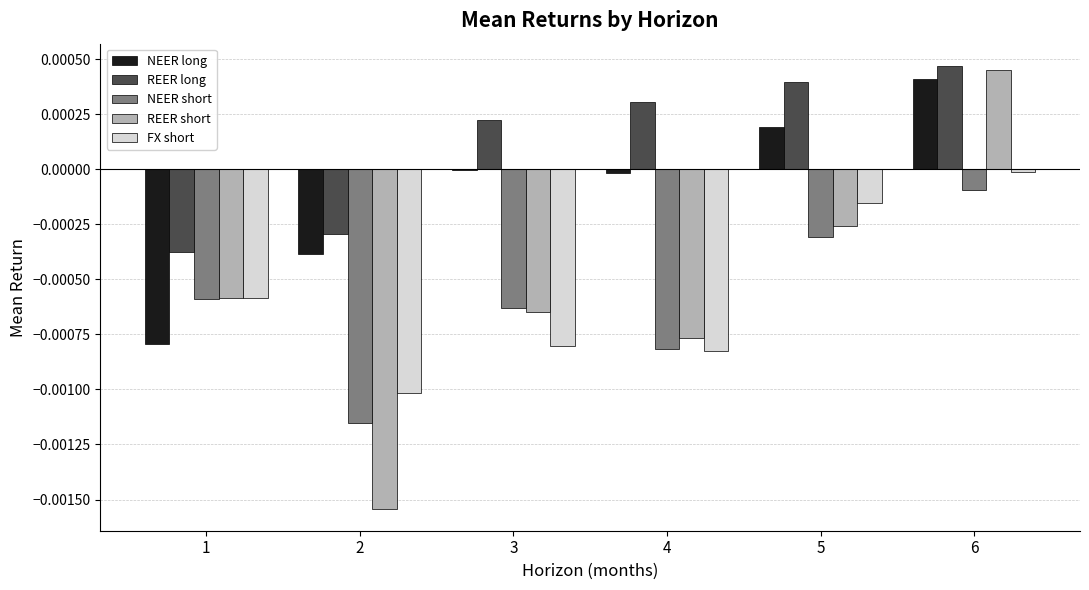

What are all the series names shown in the legend?

NEER long, REER long, NEER short, REER short, FX short